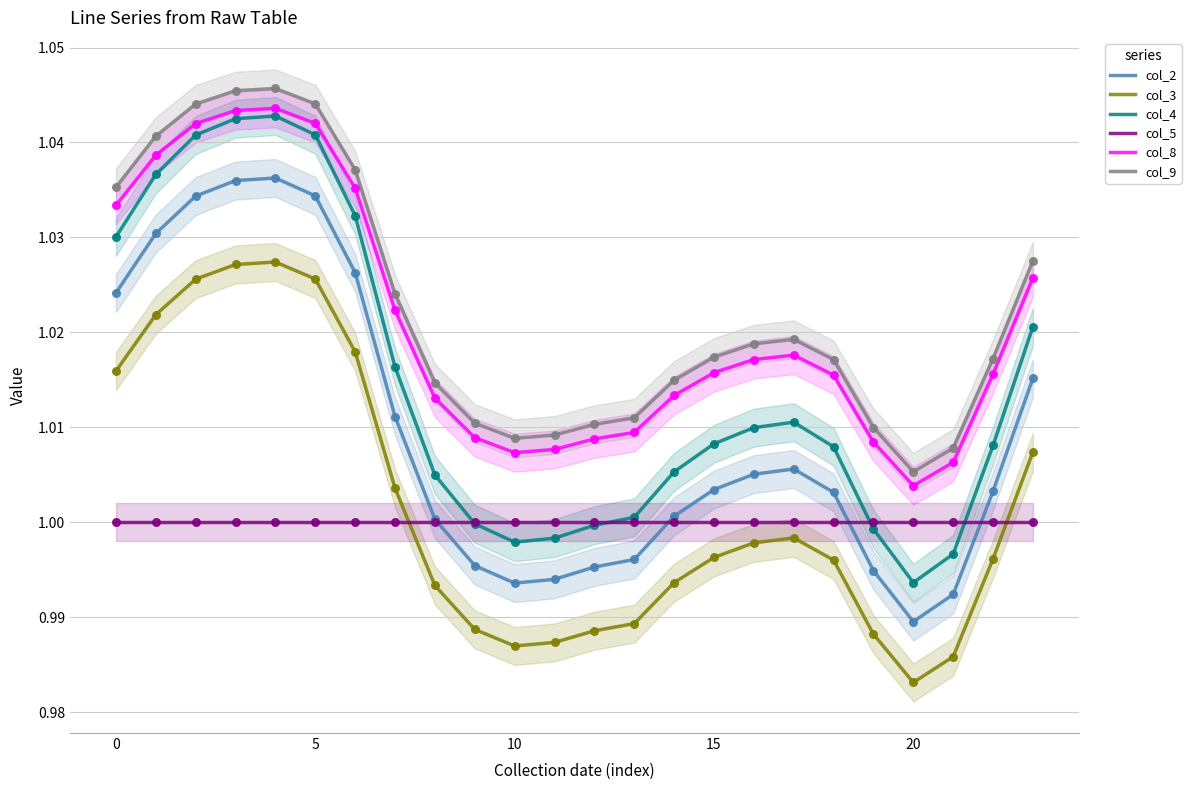

Which category has the lowest value in the col_3 series?

20